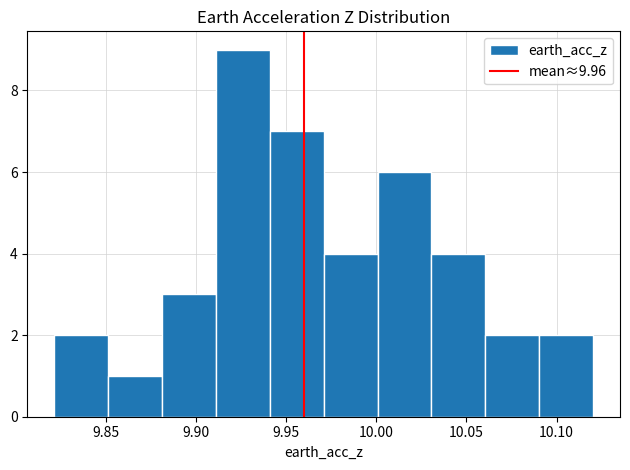

Reading left to right, transcribe this chart: for each bar, give the range it covers on the x-axis and its height. Neither the bar edges nor the heights are printed on the chart, so give them approximately, as read against the axes.

9.82 to 9.85: 2
9.85 to 9.88: 1
9.88 to 9.91: 3
9.91 to 9.94: 9
9.94 to 9.97: 7
9.97 to 10.00: 4
10.00 to 10.03: 6
10.03 to 10.06: 4
10.06 to 10.09: 2
10.09 to 10.12: 2